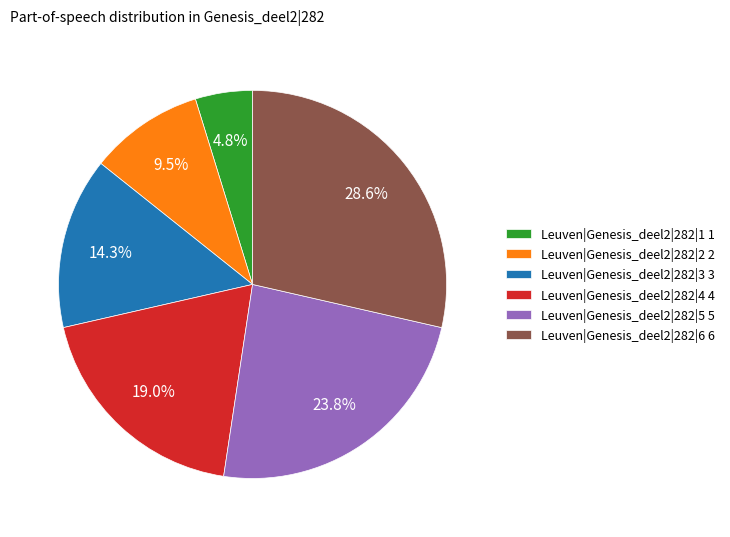

True or false: Leuven|Genesis_deel2|282|6 accounts for 29% of the total.

True